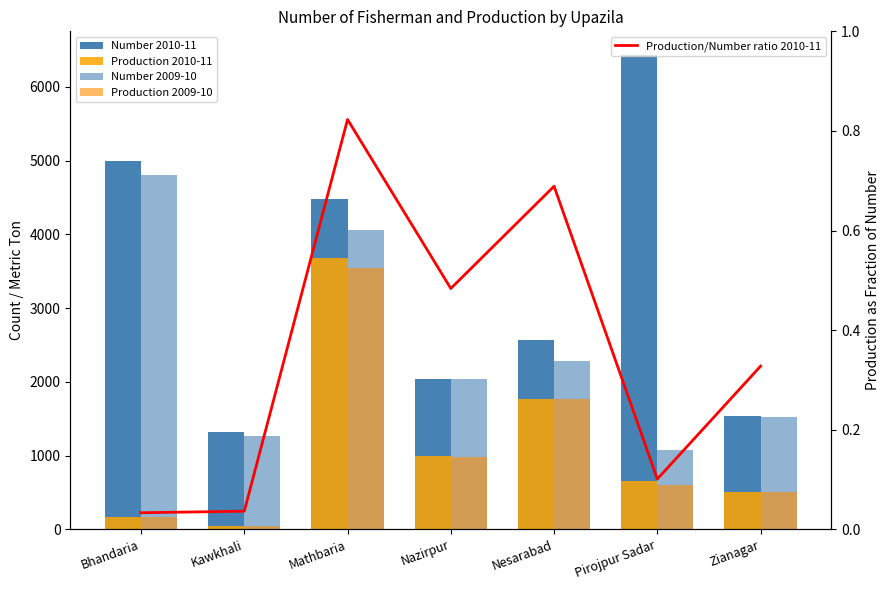

What position from the right is Bhandaria?

7